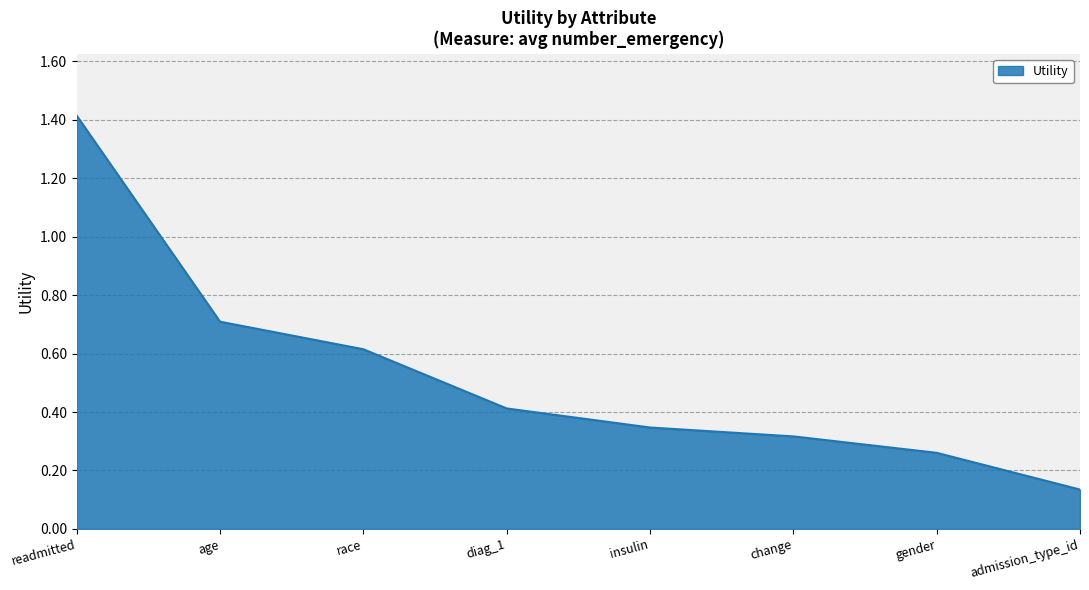

What position from the right is race?

6